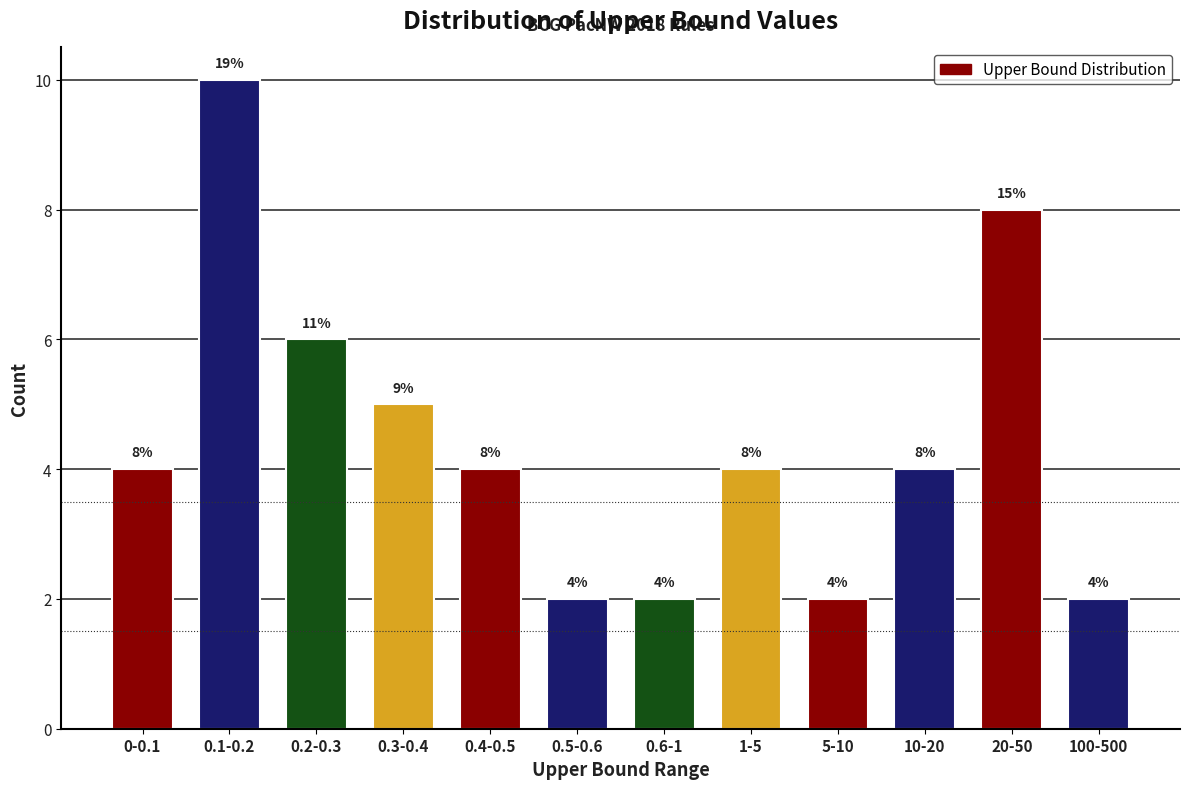

Reading right to left, extract all data points from this chart.

100-500=2	20-50=8	10-20=4	5-10=2	1-5=4	0.6-1=2	0.5-0.6=2	0.4-0.5=4	0.3-0.4=5	0.2-0.3=6	0.1-0.2=10	0-0.1=4